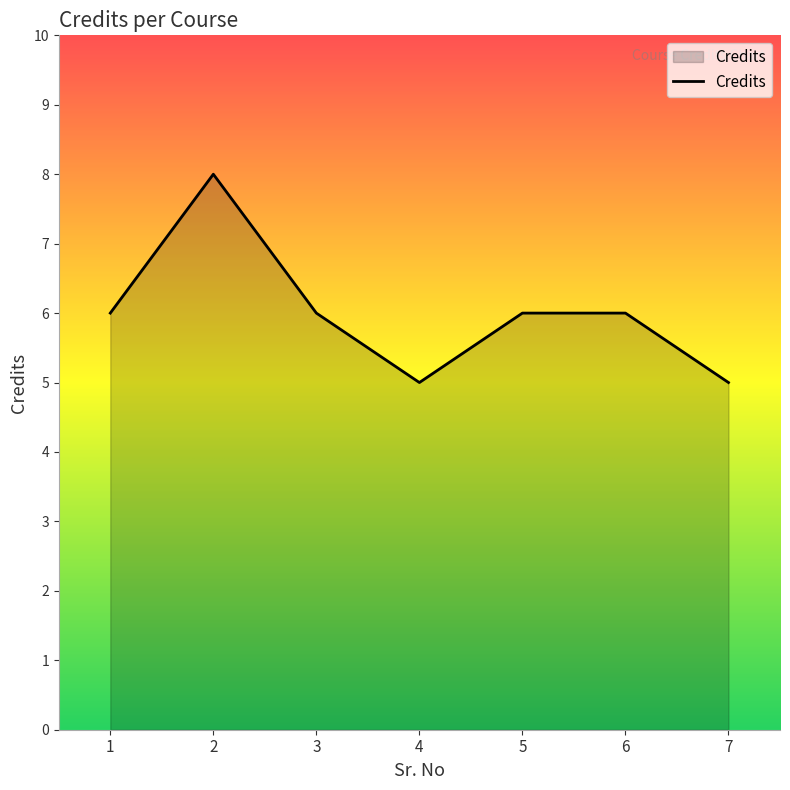

Reading left to right, list all the values displayed in this chart.

1=6	2=8	3=6	4=5	5=6	6=6	7=5